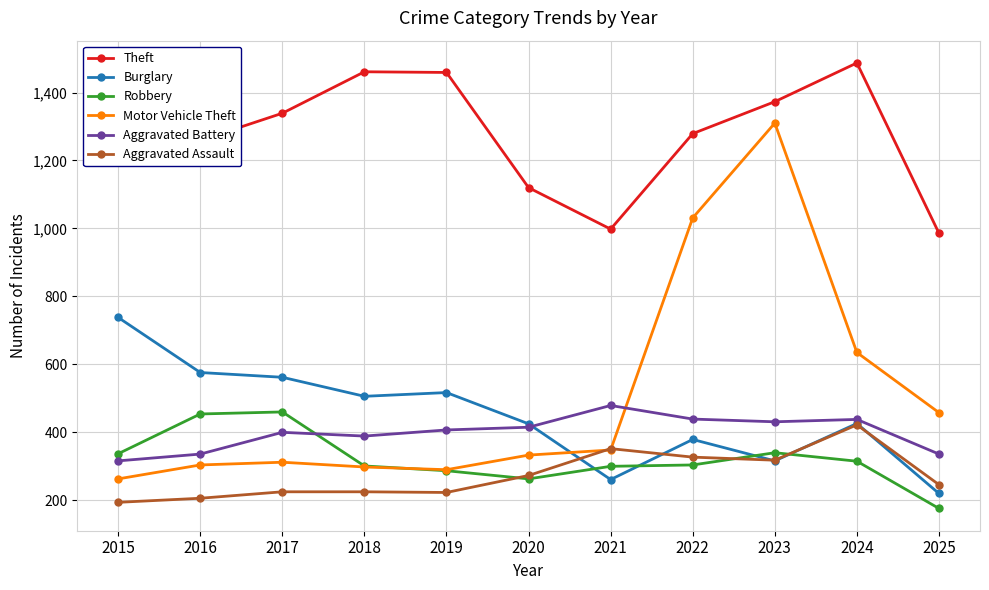

What is the difference between the highest and lowest values at 2025?

810